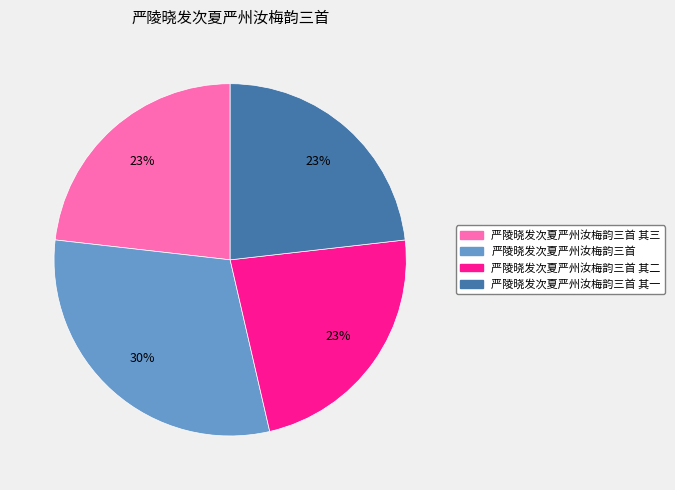

Is there a majority slice in this chart?

No